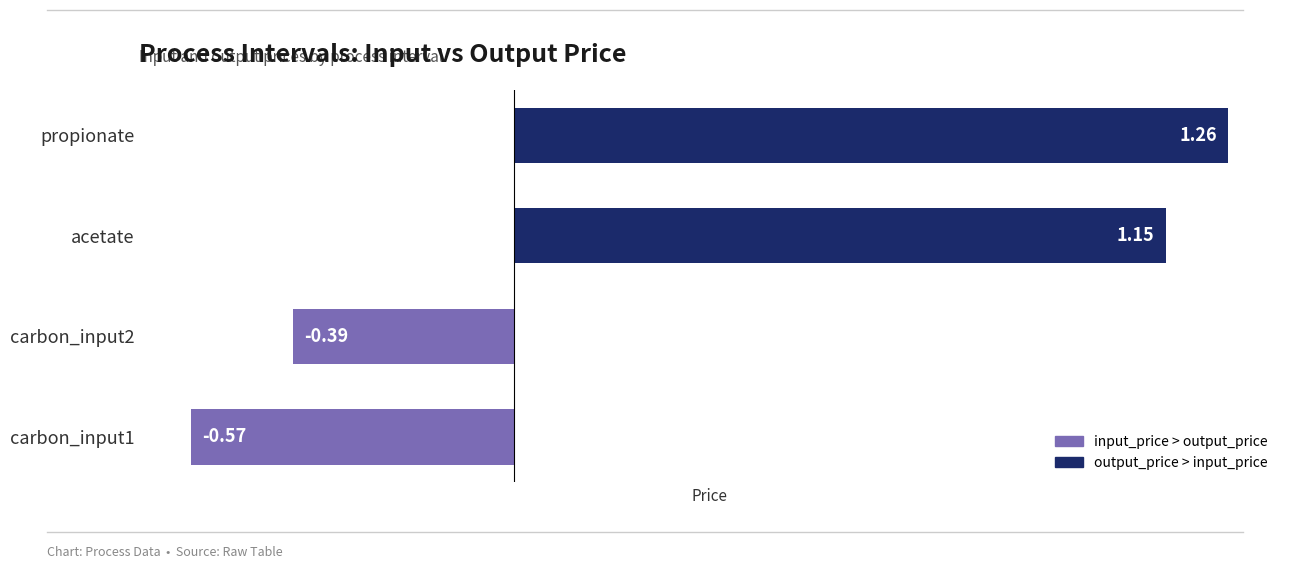

Rank the categories by value from lowest to highest.

carbon_input1, carbon_input2, acetate, propionate